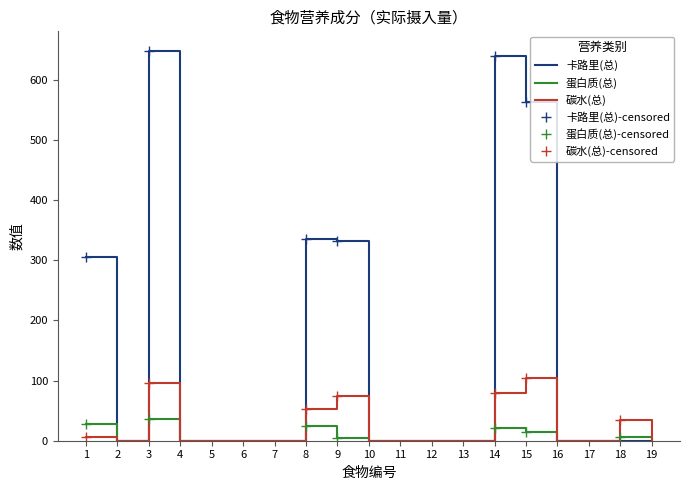

What is the difference between the second highest and second lowest values in the 蛋白质(总) series?

28.2